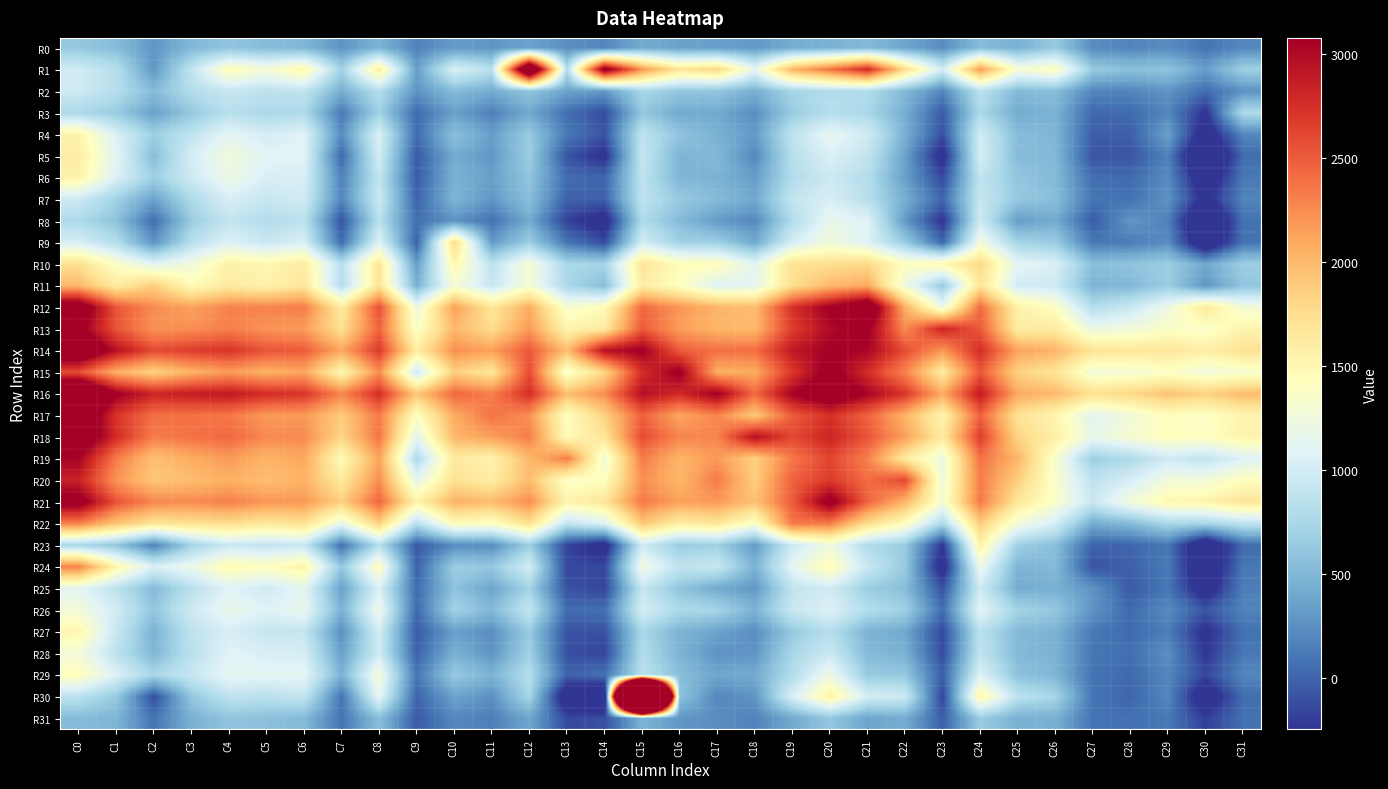

Between C13 and C4, which is larger?

C4